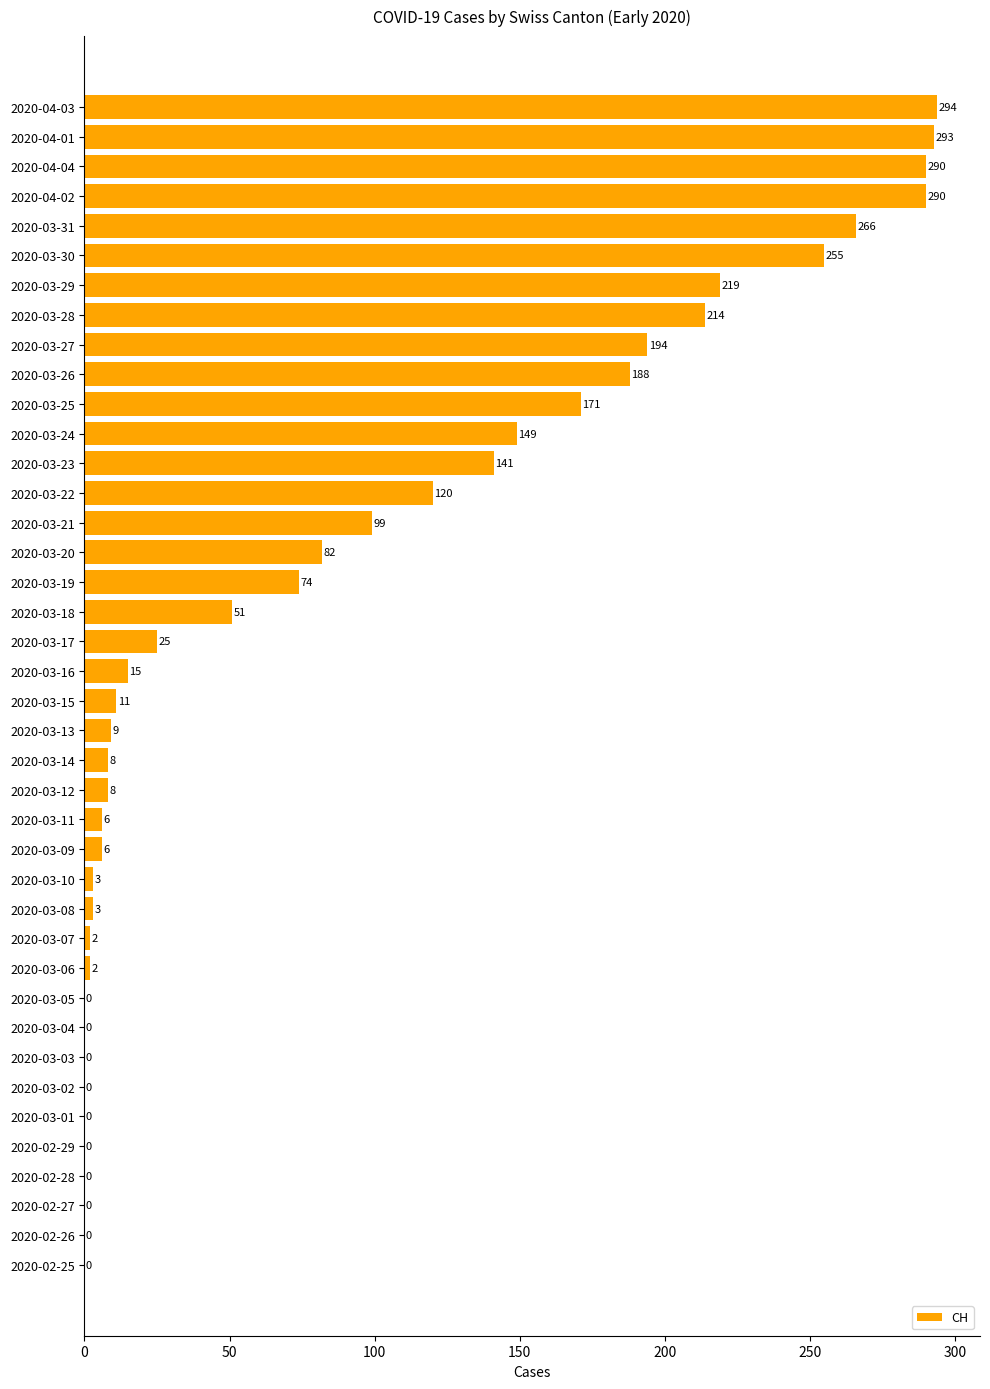

Approximately how many times larger is the value at 2020-03-21 compared to 2020-03-14?

12.4